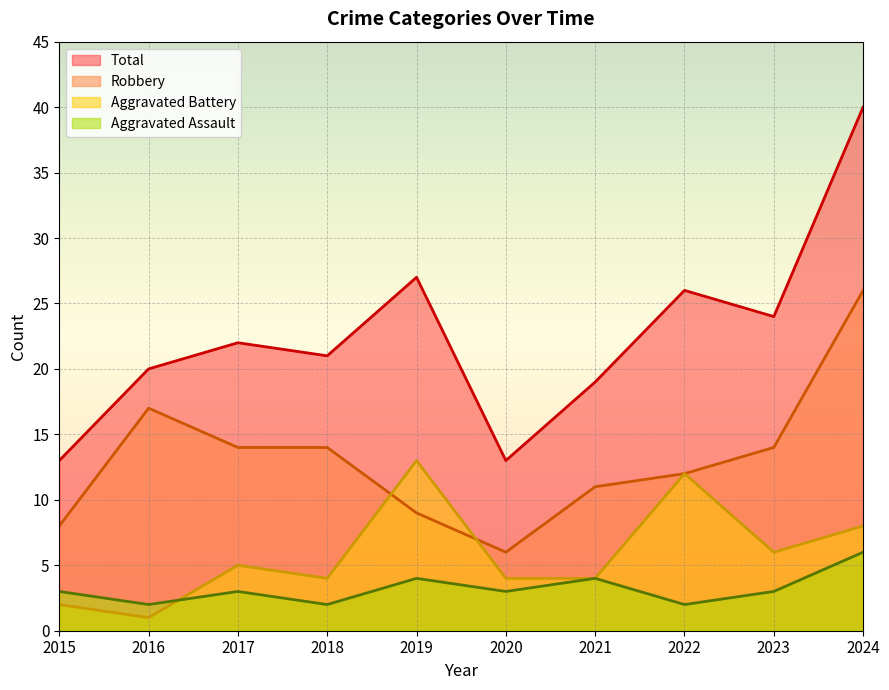

How many lines are shown in the chart?

4